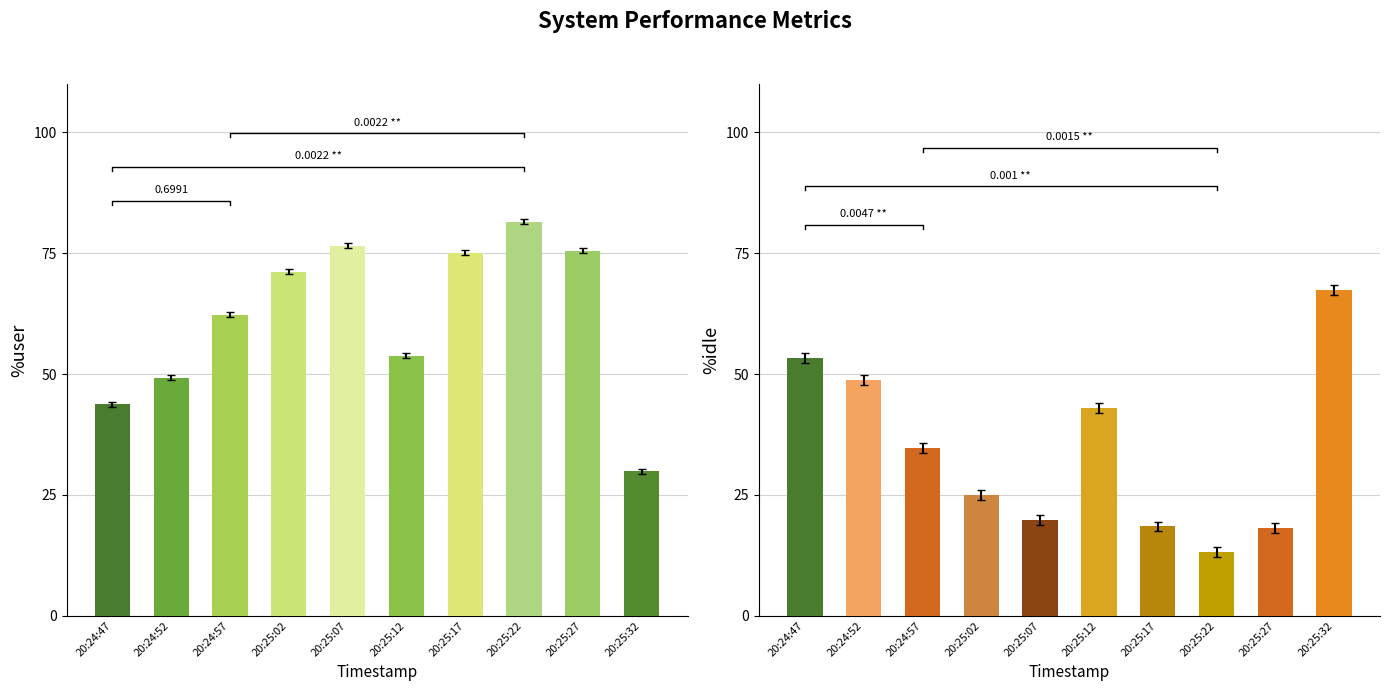

Is it true that %idle equals 17.1 at 20:24:57?

False